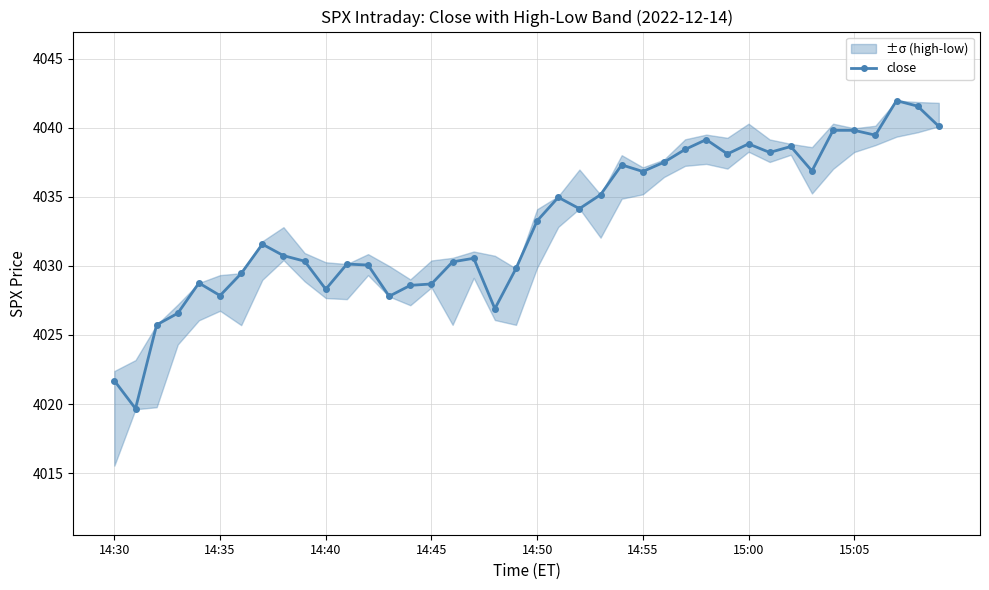

What is the sum of the values at 32 and 23?

8073.8